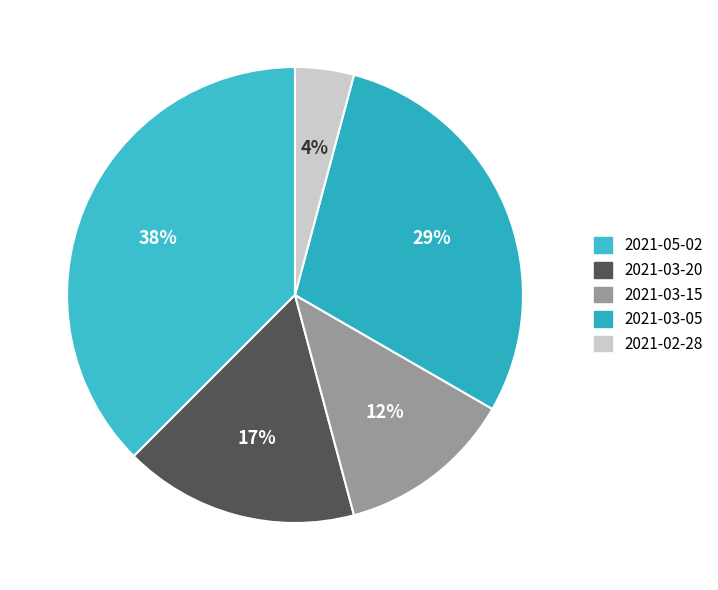

Is there any slice that represents more than half of the pie?

No